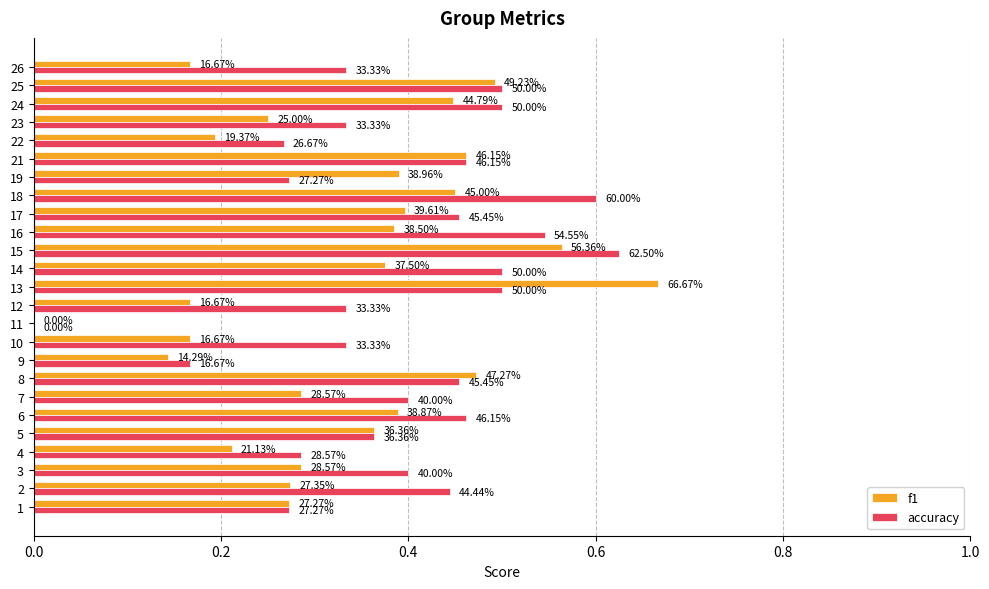

What is the sum of all f1 values?

8.3